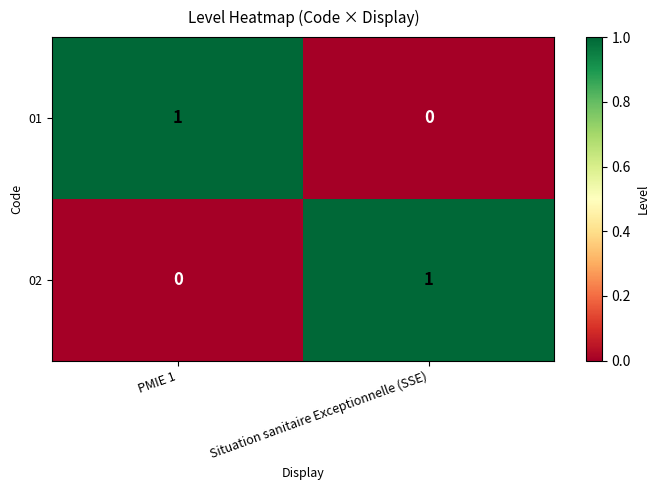

Which category has the highest value in the 02 series?

Situation sanitaire Exceptionnelle (SSE)